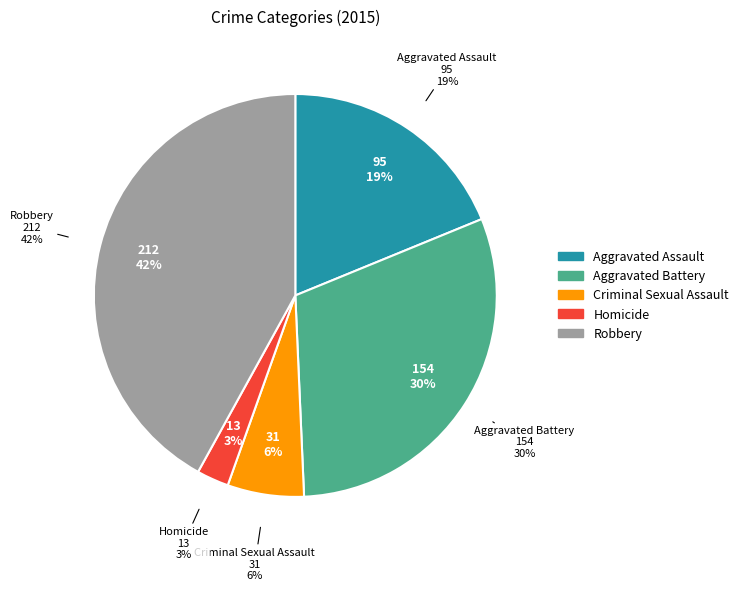

What is the smallest slice in the pie chart?

Homicide